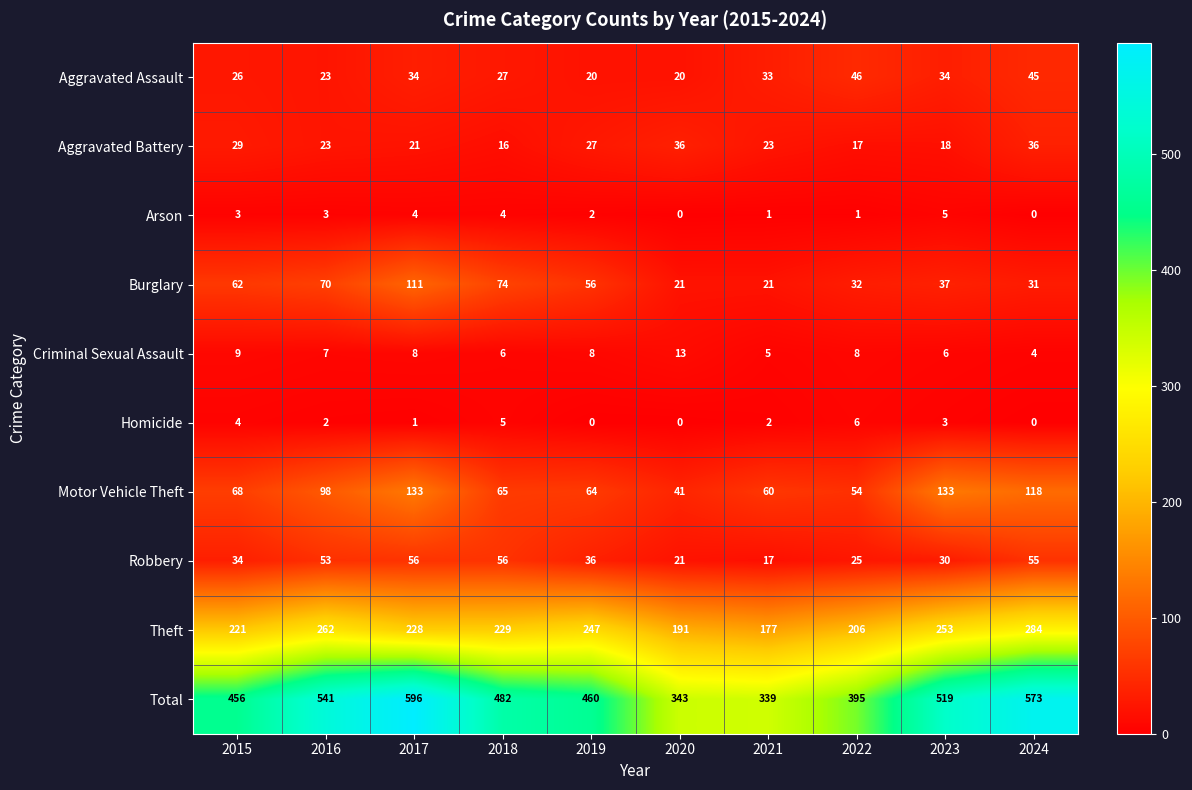

What value does the Theft series have at 2017, to the nearest 5?

230